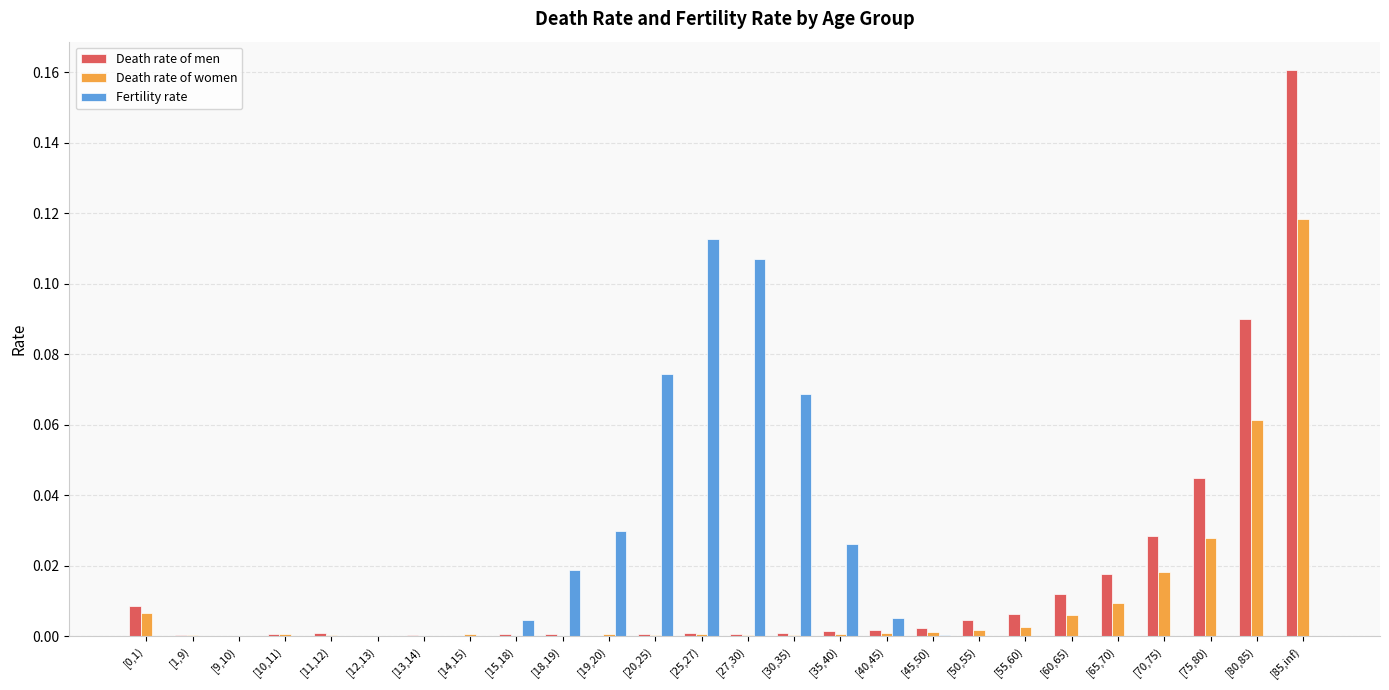

Is the value of Death rate of men at [50,55) greater than the value of Fertility rate at [65,70)?

Yes